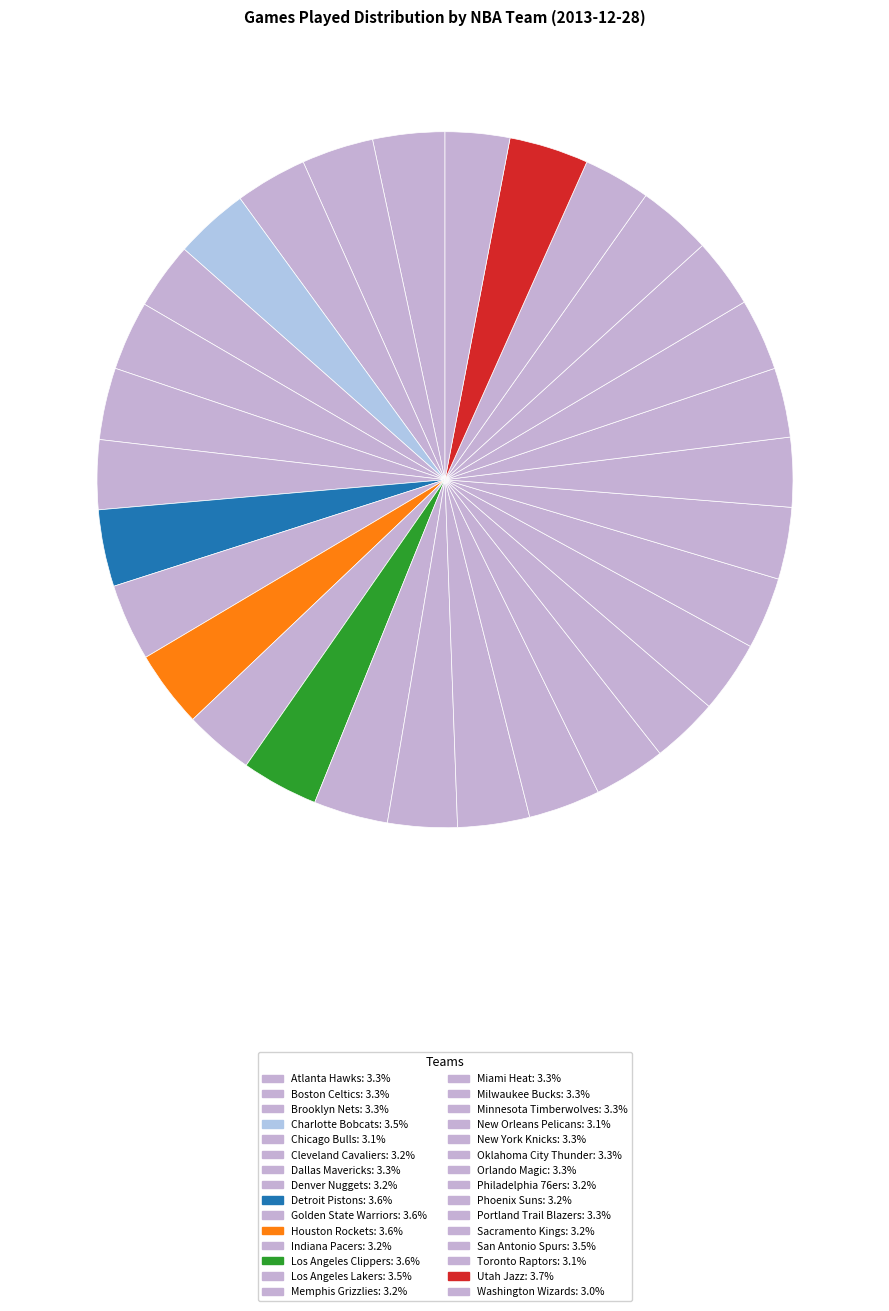

How many segments does this pie chart have?

30